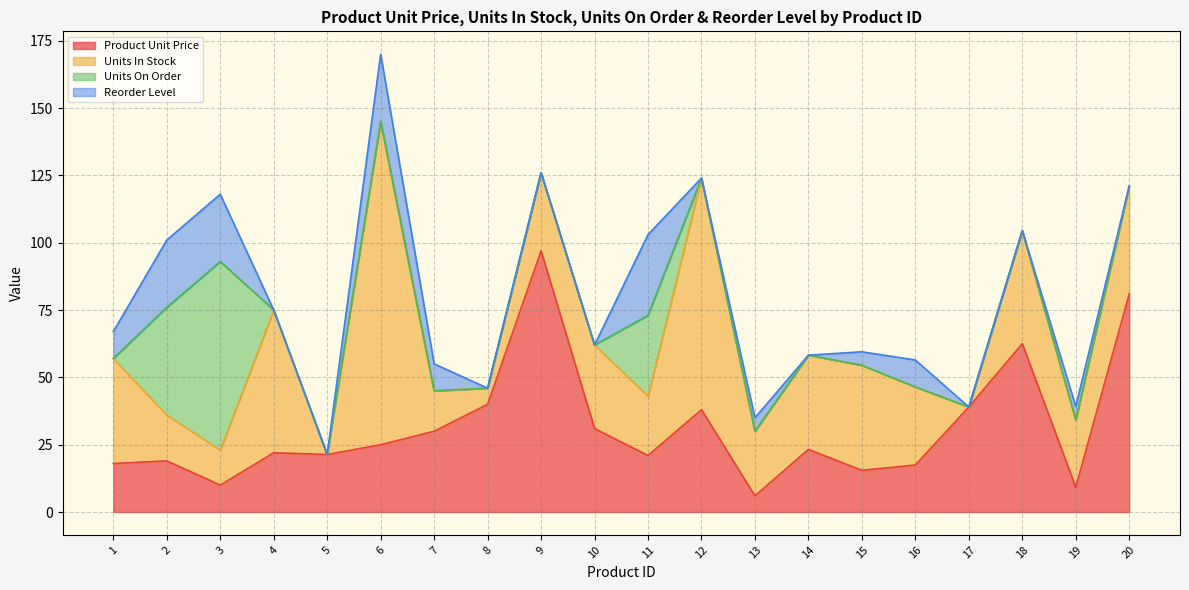

What is the average value of the Product Unit Price series?

31.3